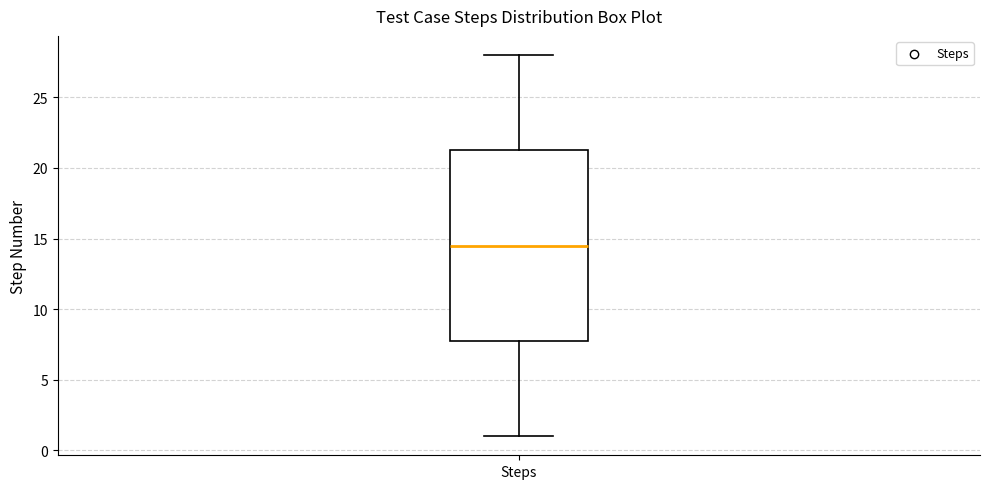

Read this box plot against the y-axis: the position of the median line, the range covered by the box, and the ends of both whiskers. The values are not printed on the chart, so give them approximately, as read against the axis.

median 14.5, box 8.0 to 21.5, whiskers 1.0 to 28.0